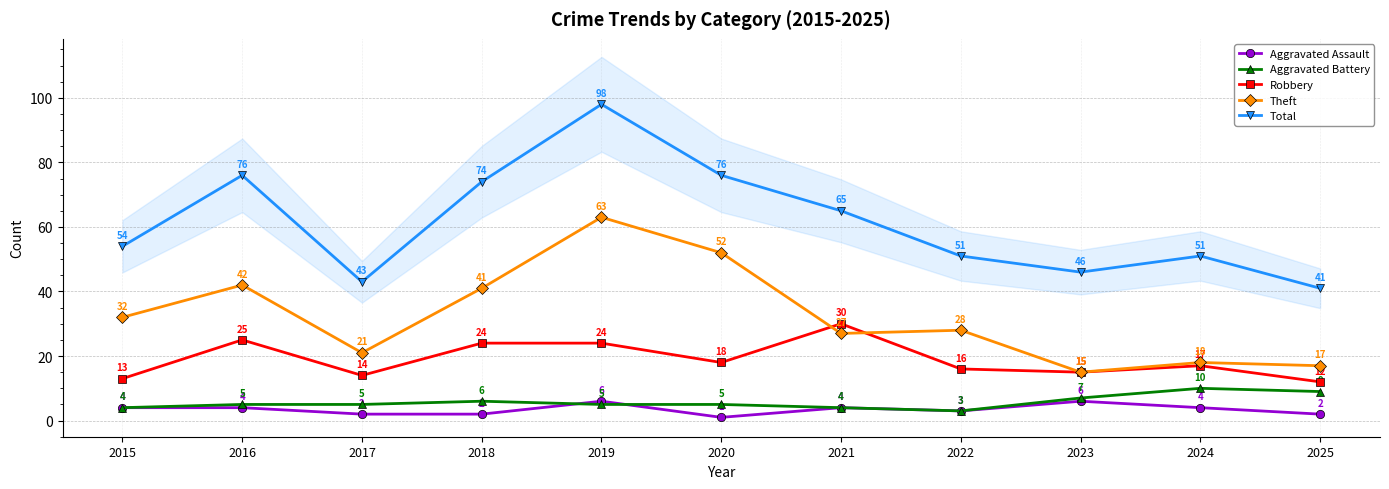

Where is the first local maximum for Robbery?

2016